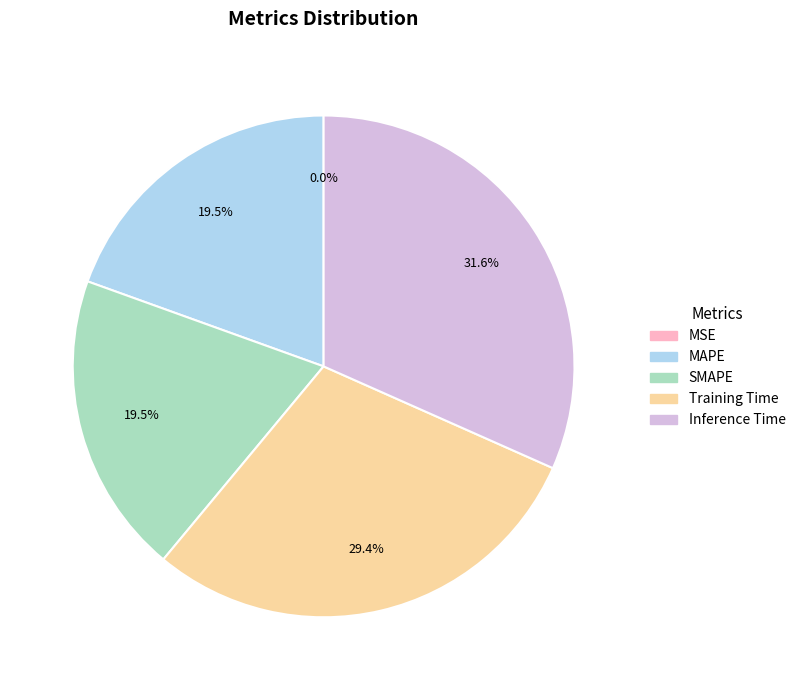

Is there any slice that represents more than half of the pie?

No